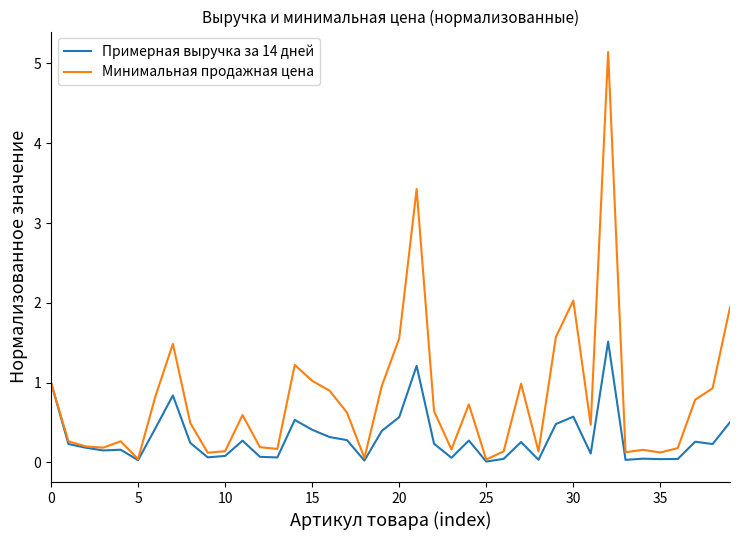

What is the sum of all Минимальная продажная цена values?

32.0